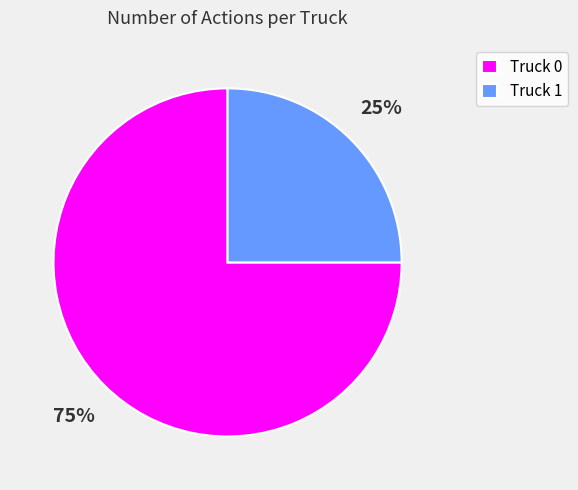

Do Truck 1 and Truck 0 together represent more than half of the pie?

Yes